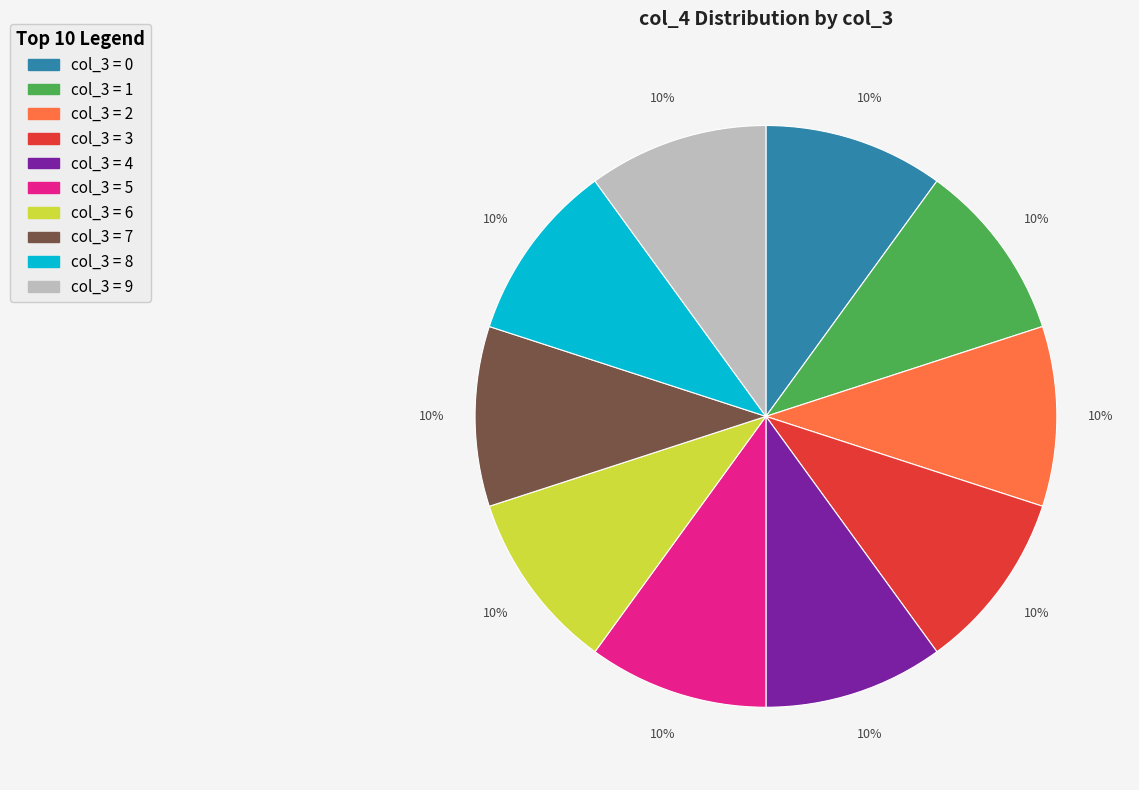

To the nearest percent, what is the average slice percentage?

10%